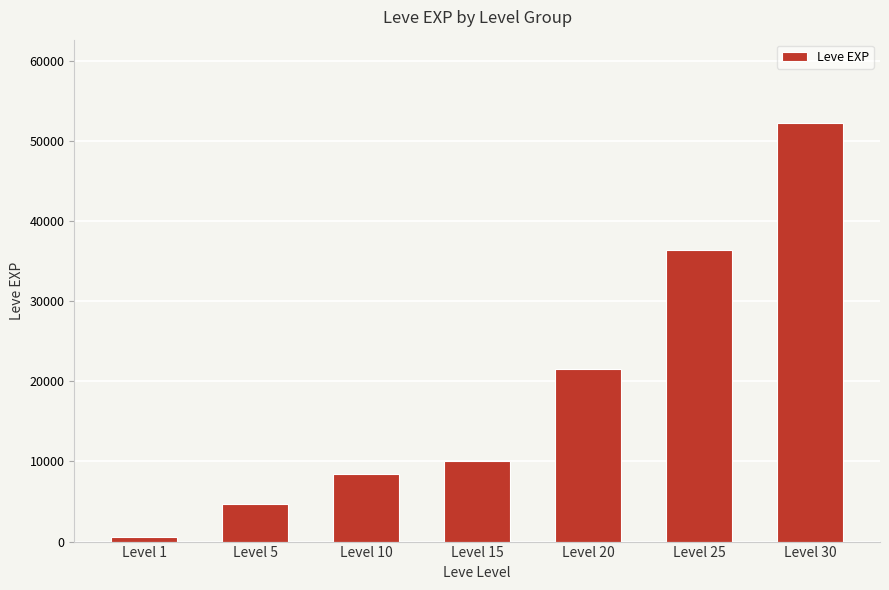

The chart shows a value of 36390 at Level 25. True or false?

True